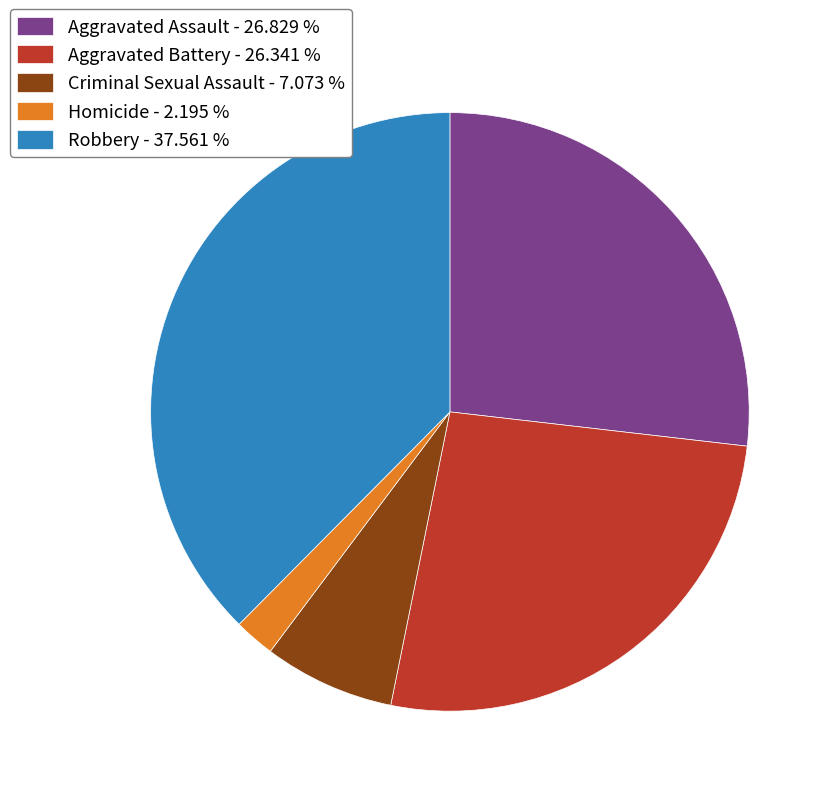

True or false: Homicide accounts for 2% of the total.

True